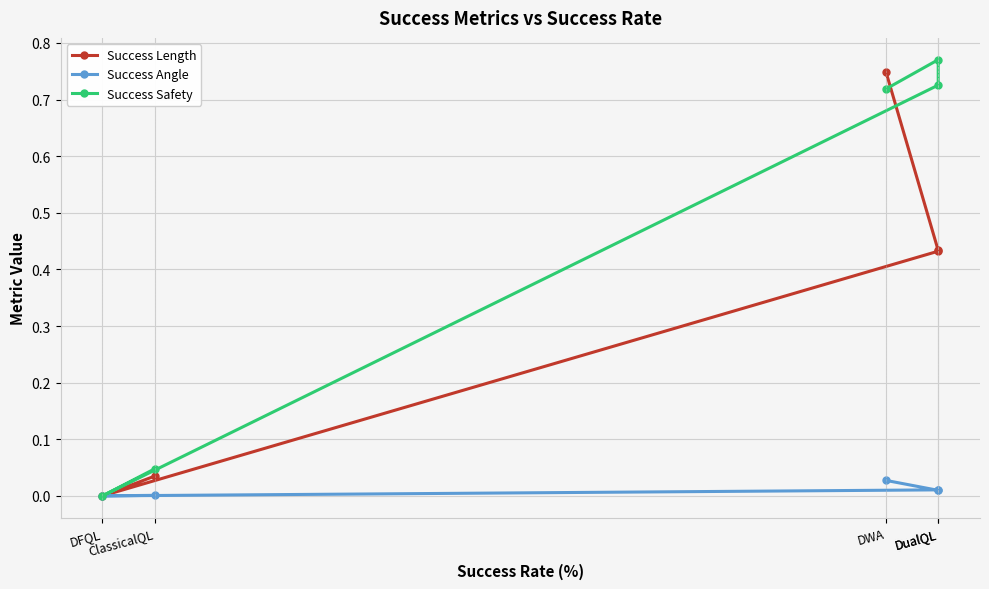

True or false: Success Length has a value of 0.7 at DualQL.

False